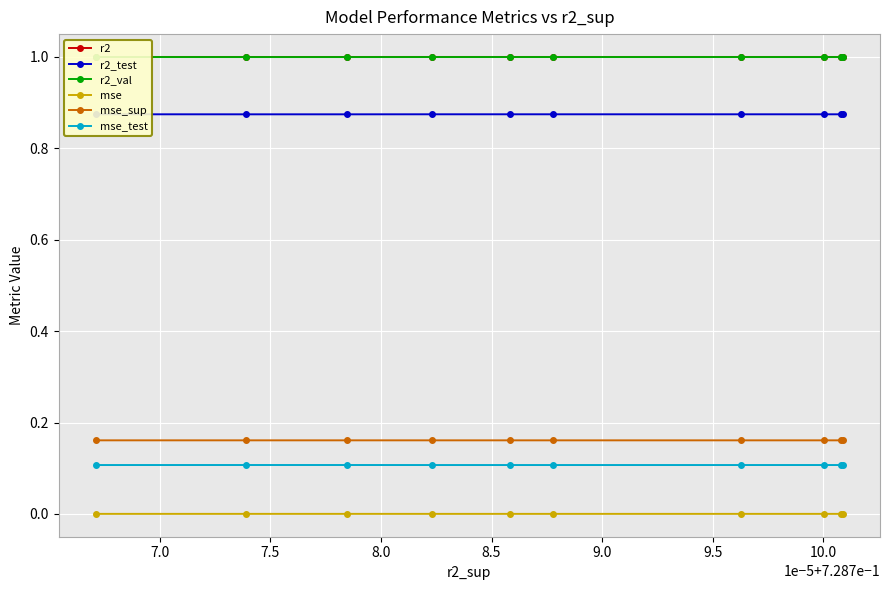

How many data points does each series have?

10